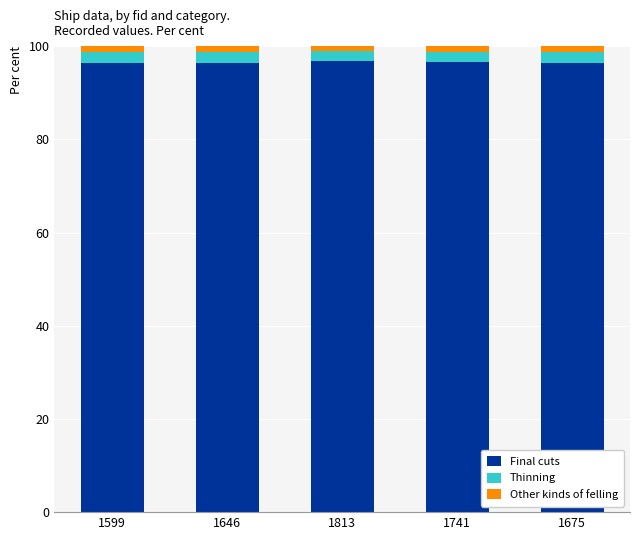

True or false: Final cuts has a value of 96.4 at 1675.

True